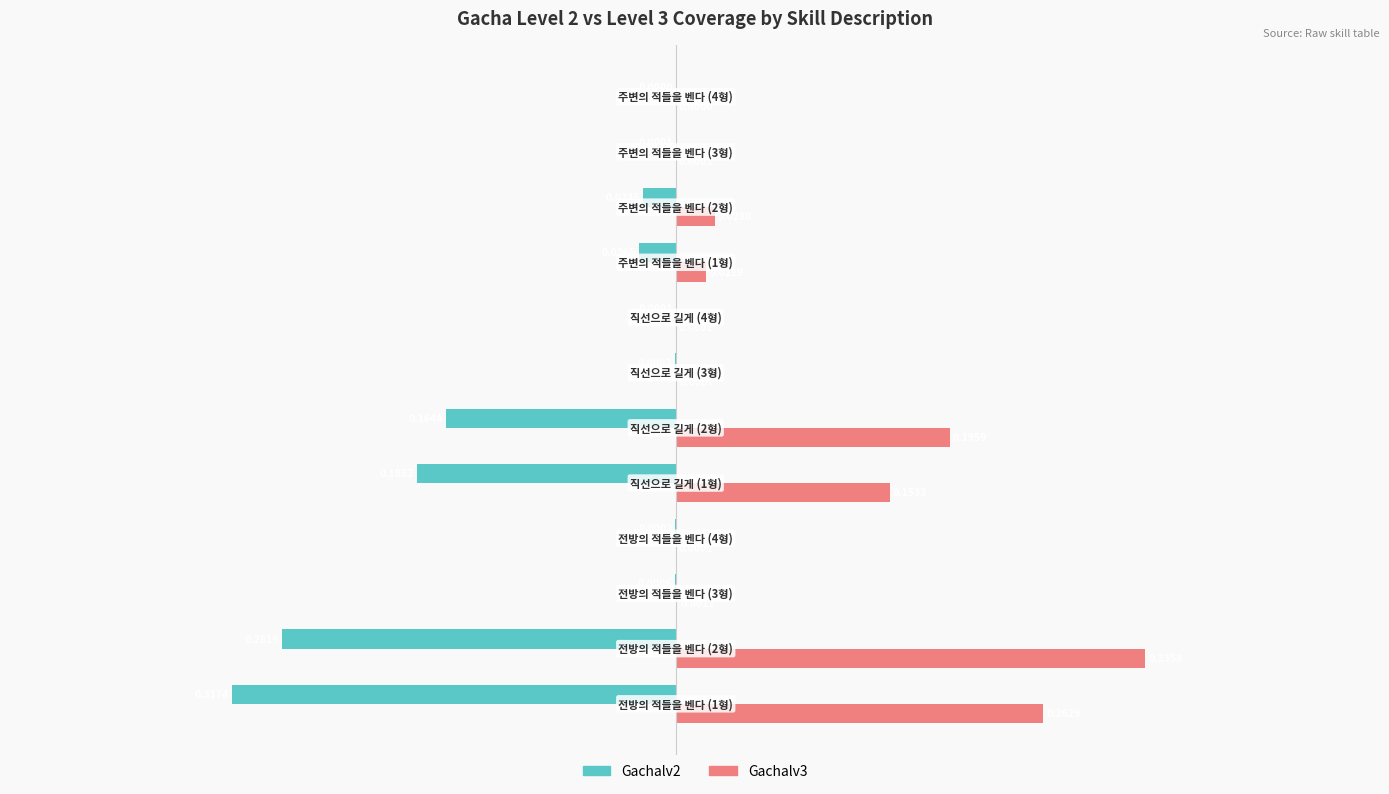

What is the sum of all Gachalv2 values?

-1.0